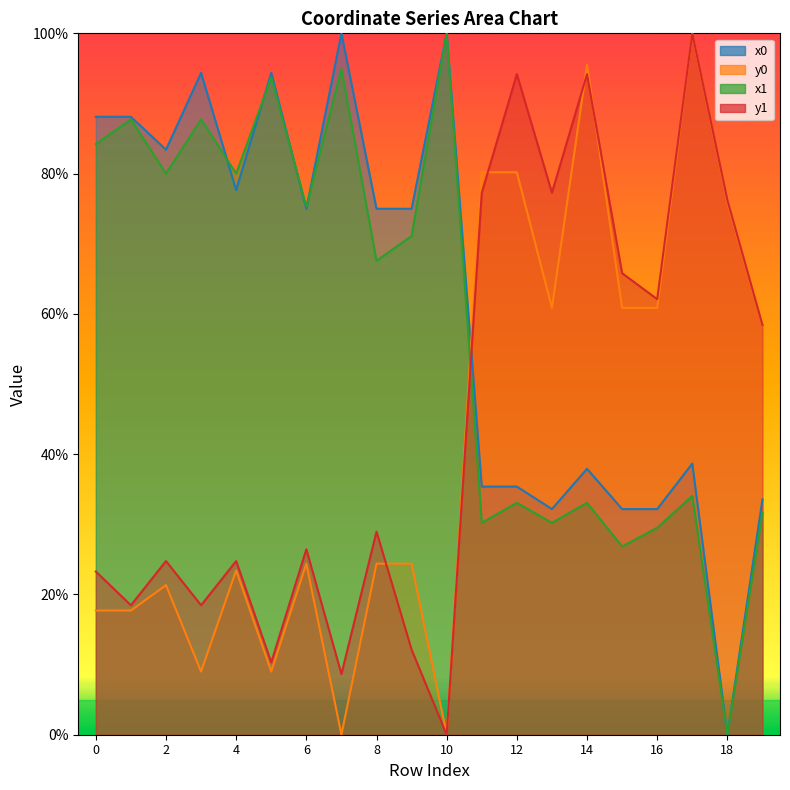

Does the chart display data point markers on the line(s)?

No